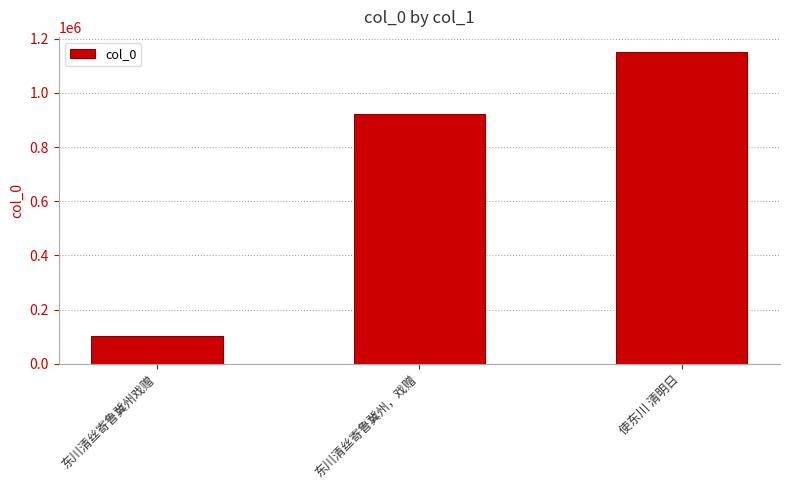

List the labels in order of value, smallest first.

东川清丝寄鲁冀州戏赠, 东川清丝寄鲁冀州，戏赠, 使东川 清明日